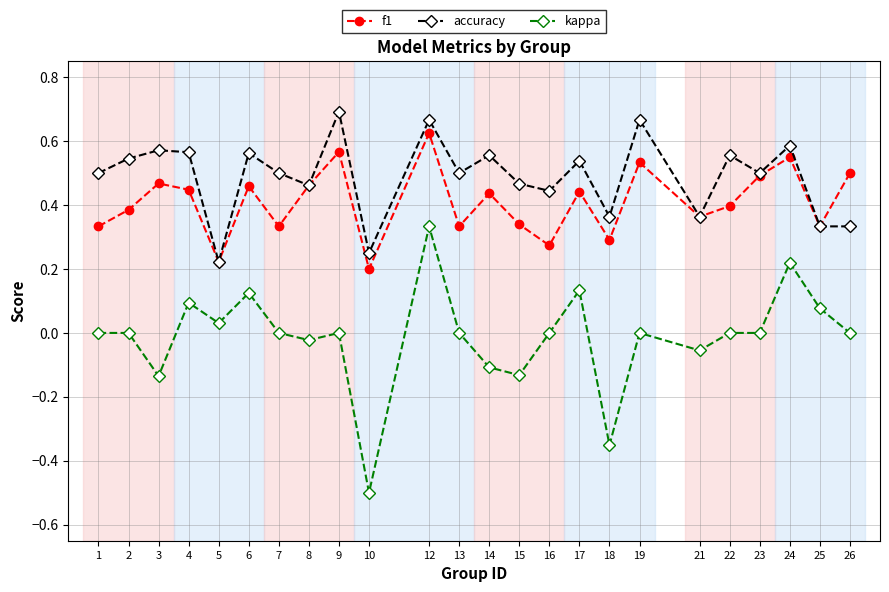

Which series has the widest spread of values?

kappa